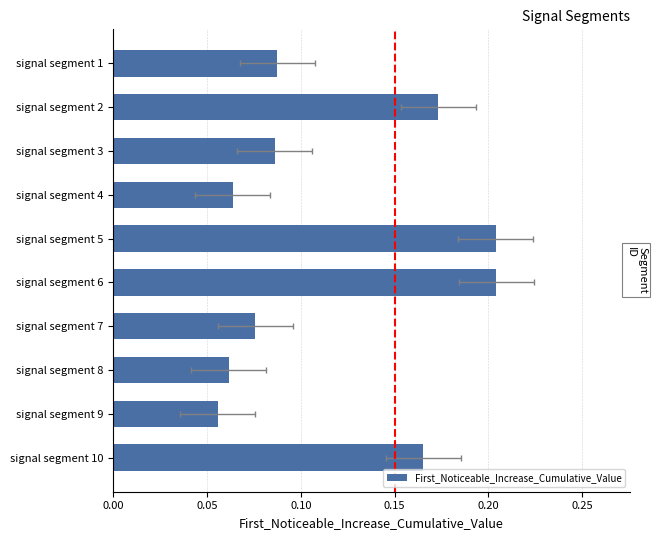

Are the bars horizontal?

Yes